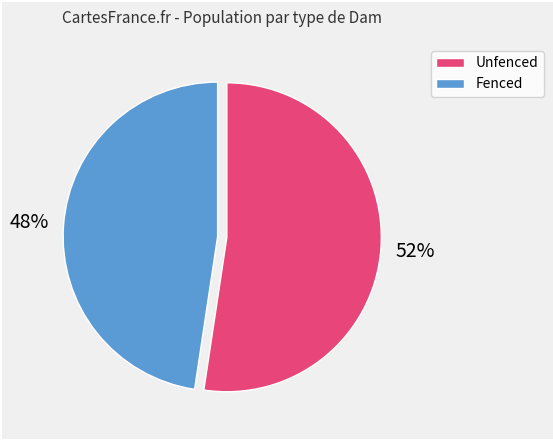

What percentage is the Fenced slice, to the nearest percent?

48%